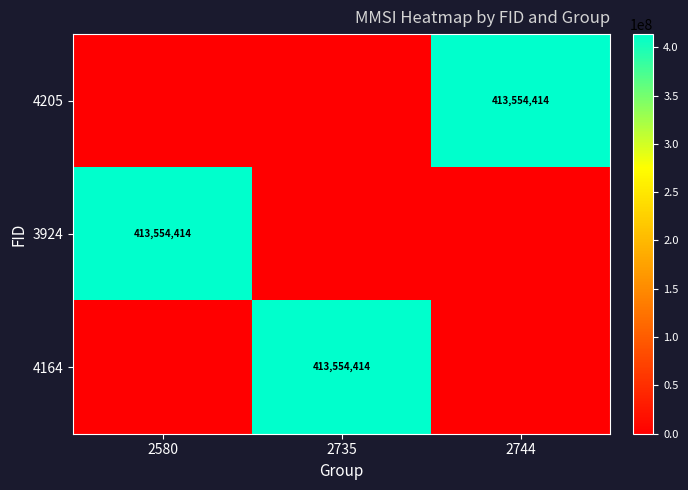

The value of 4205 at 2744 is 413554414. True or false?

True